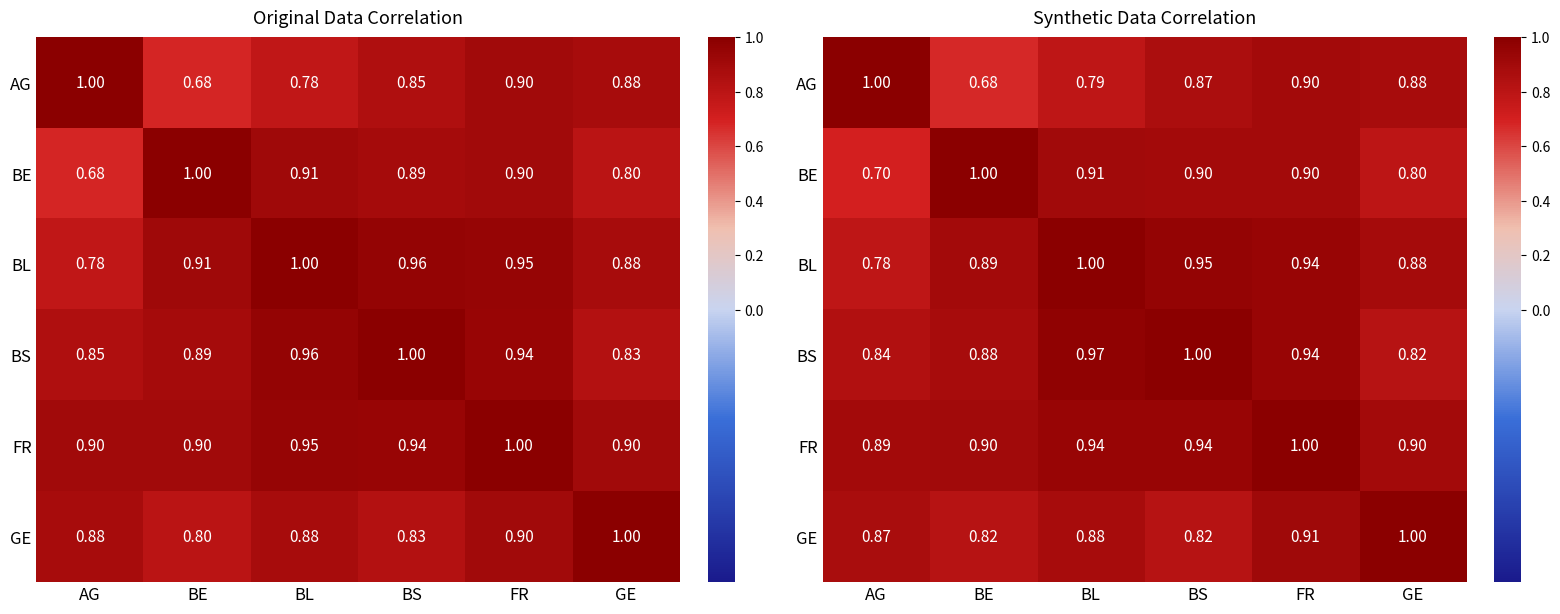

At BL, list the series in order from largest to smallest.

BL, BS, FR, BE, GE, AG